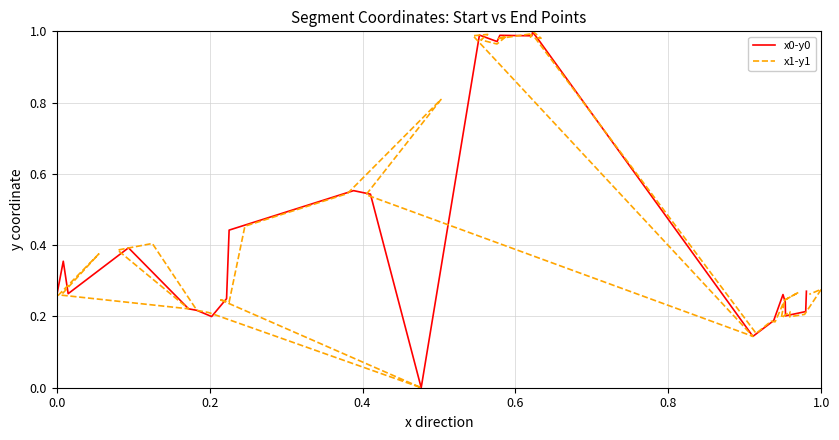

How many interior local valleys does the x1-y1 series have?

12